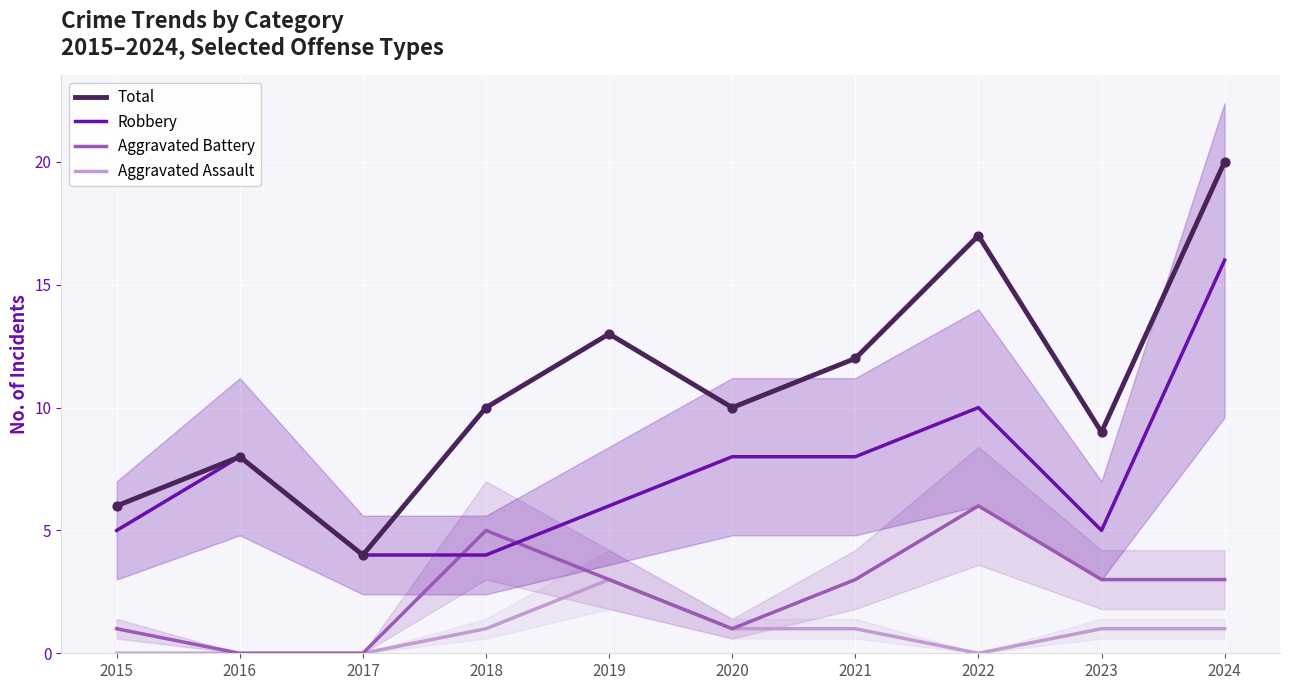

Which series reaches the minimum Y coordinate?

Aggravated Assault